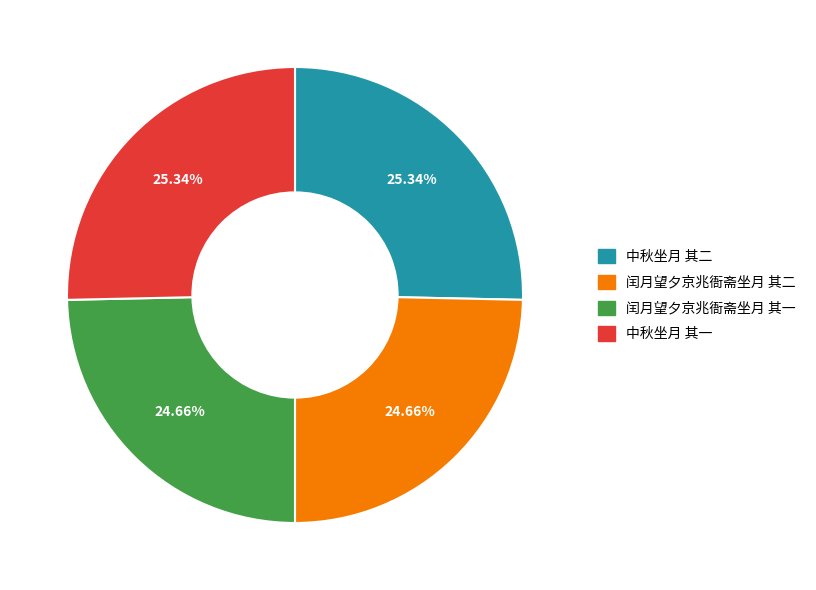

Combined, what portion of the pie is 中秋坐月 其一 and 中秋坐月 其二?

50.7%